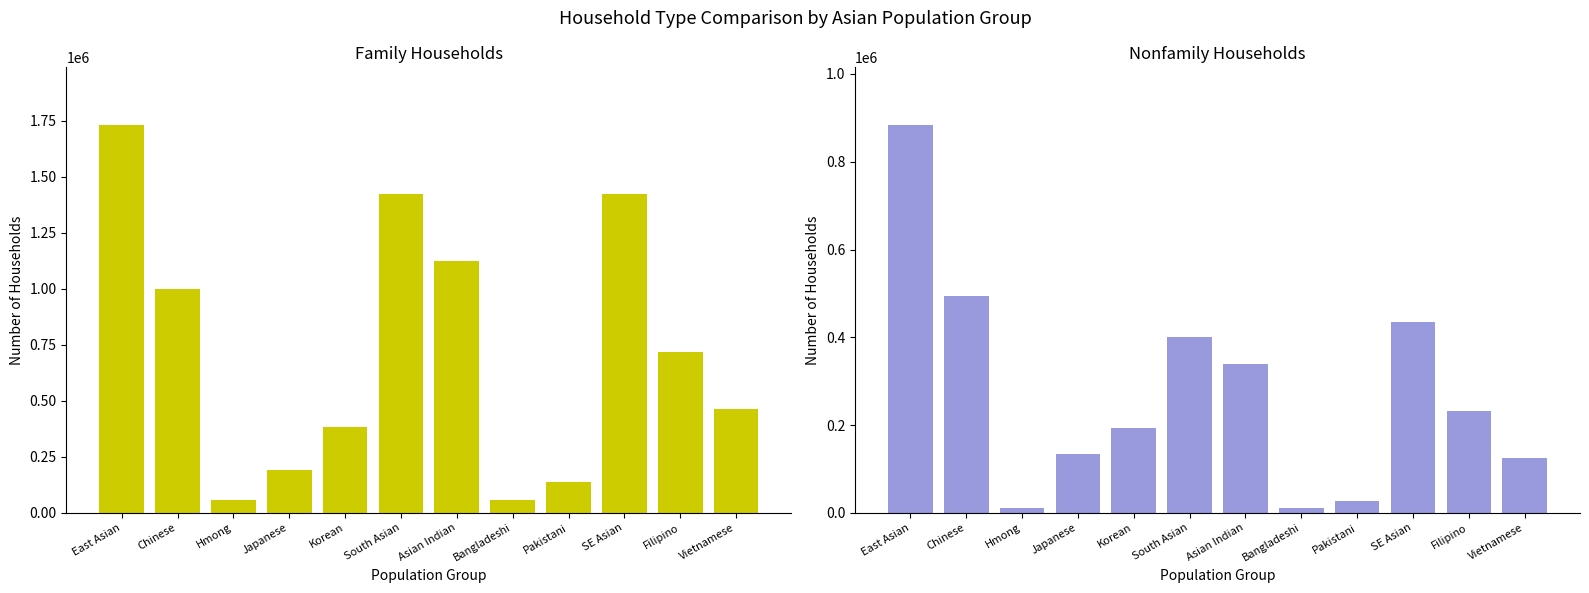

What is the difference between the highest and lowest values at Hmong?

47967